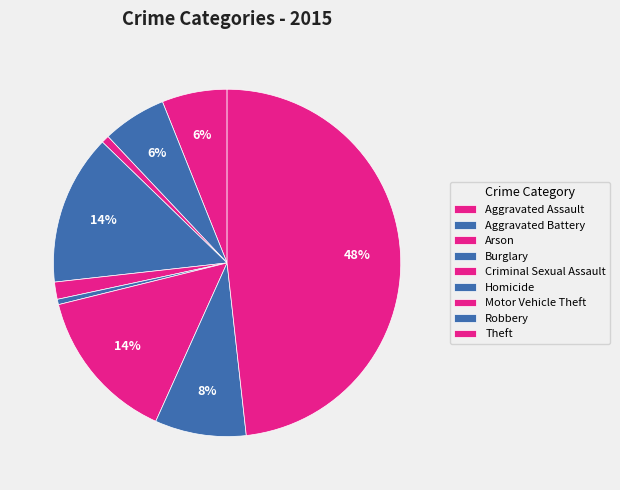

Count the number of slices in the pie.

9